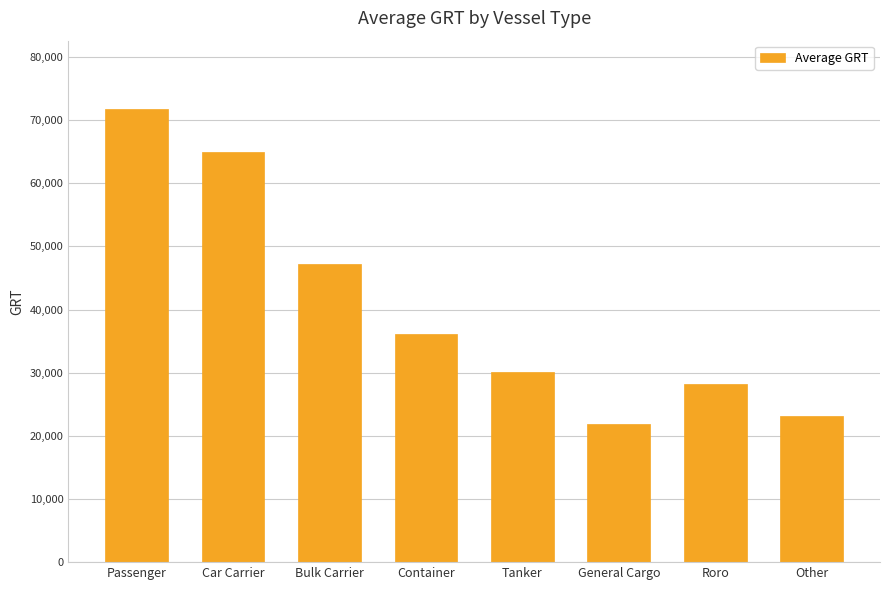

What is the approximate value at Container?

36061